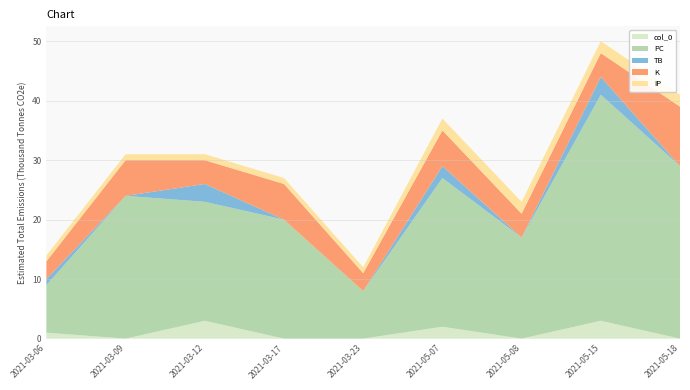

Reading left to right, transcribe all the data shown in this chart.

col_0: 2021-03-06=1	2021-03-09=0	2021-03-12=3	2021-03-17=0	2021-03-23=0	2021-05-07=2	2021-05-08=0	2021-05-15=3	2021-05-18=0
PC: 2021-03-06=8	2021-03-09=24	2021-03-12=20	2021-03-17=20	2021-03-23=8	2021-05-07=25	2021-05-08=17	2021-05-15=38	2021-05-18=29
TB: 2021-03-06=1	2021-03-09=0	2021-03-12=3	2021-03-17=0	2021-03-23=0	2021-05-07=2	2021-05-08=0	2021-05-15=3	2021-05-18=0
K: 2021-03-06=3	2021-03-09=6	2021-03-12=4	2021-03-17=6	2021-03-23=3	2021-05-07=6	2021-05-08=4	2021-05-15=4	2021-05-18=10
IP: 2021-03-06=1	2021-03-09=1	2021-03-12=1	2021-03-17=1	2021-03-23=1	2021-05-07=2	2021-05-08=2	2021-05-15=2	2021-05-18=2